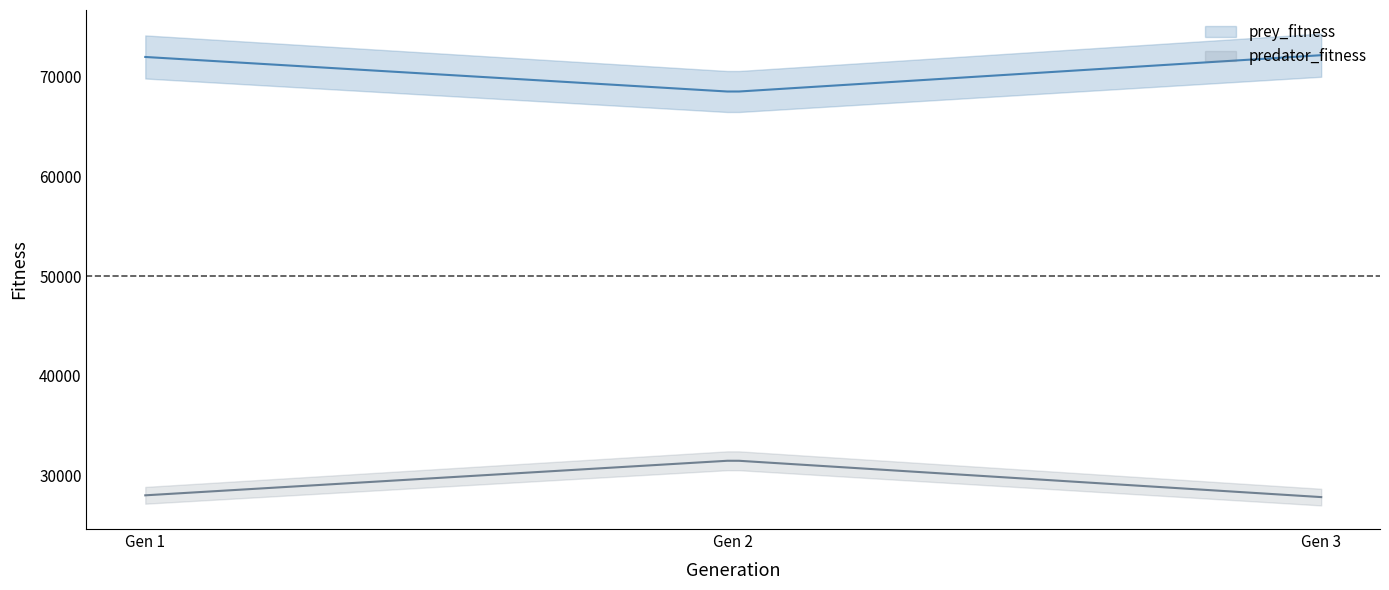

What is the average value of the predator_fitness series?

29146